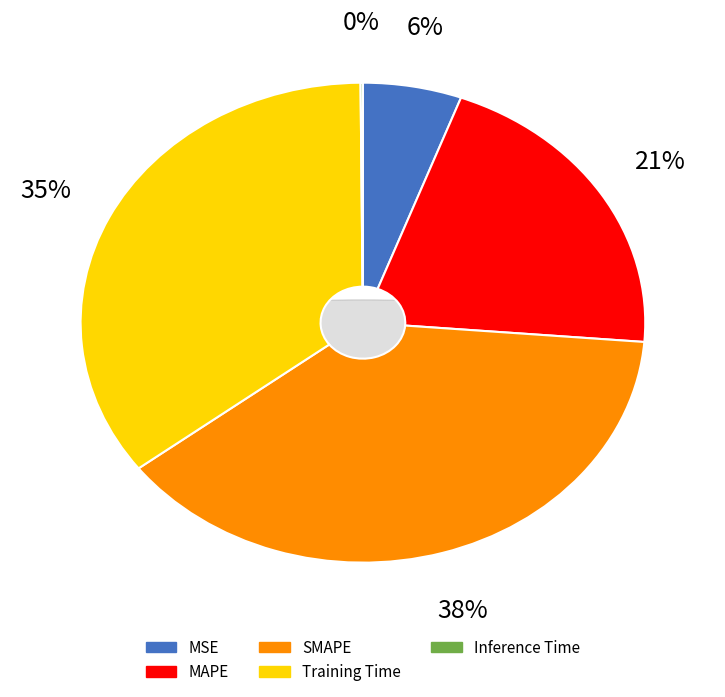

To the nearest percent, what portion does SMAPE represent?

38%